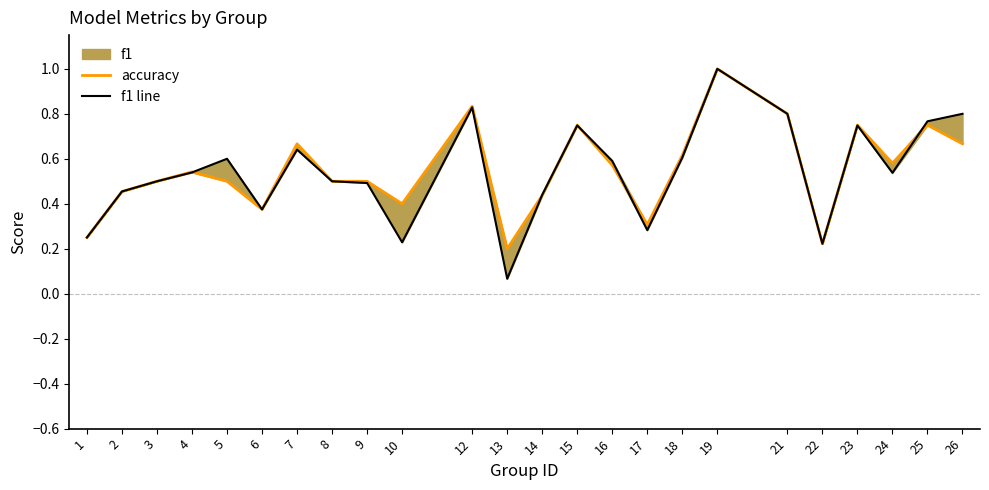

What is the sum of the accuracy values at 1 and 18?

0.9